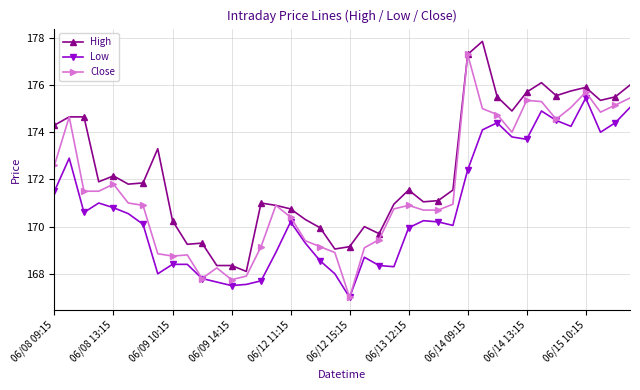

Rank the series by their average value, from lowest to highest.

Low, Close, High